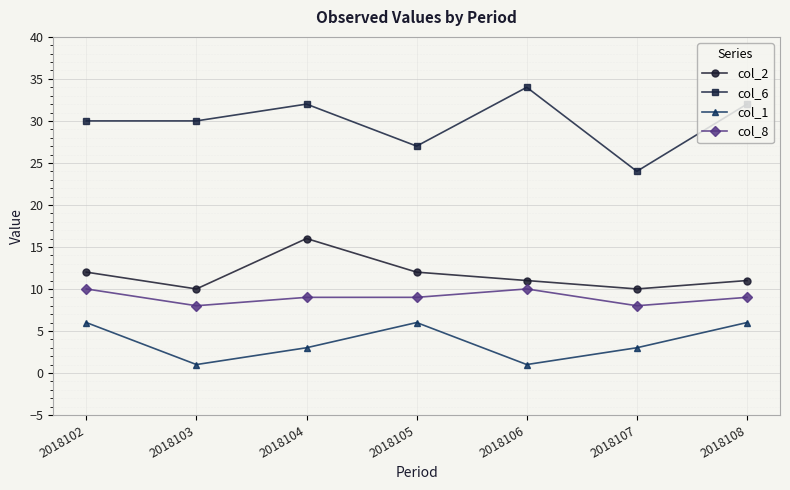

Reading left to right, transcribe all the data shown in this chart.

col_2: 2018102=12	2018103=10	2018104=16	2018105=12	2018106=11	2018107=10	2018108=11
col_6: 2018102=30	2018103=30	2018104=32	2018105=27	2018106=34	2018107=24	2018108=32
col_1: 2018102=6	2018103=1	2018104=3	2018105=6	2018106=1	2018107=3	2018108=6
col_8: 2018102=10	2018103=8	2018104=9	2018105=9	2018106=10	2018107=8	2018108=9